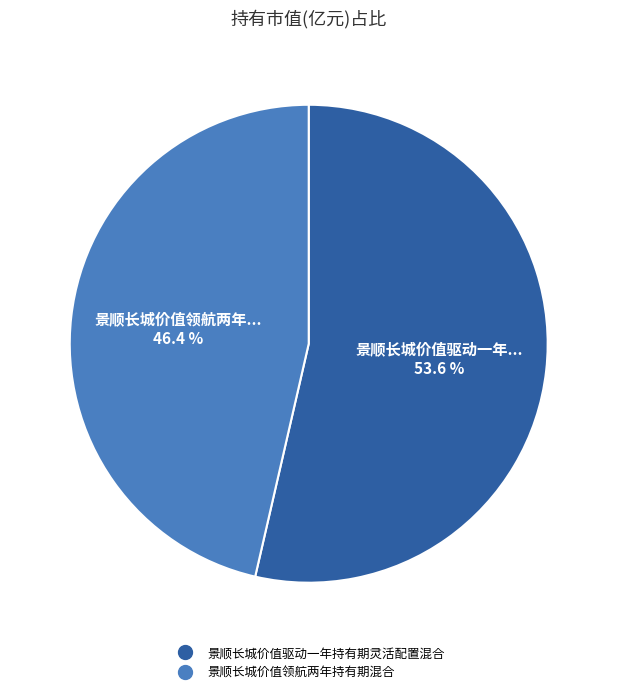

Which has a higher value, 景顺长城价值领航两年持有期混合 or 景顺长城价值驱动一年持有期灵活配置混合?

景顺长城价值驱动一年持有期灵活配置混合